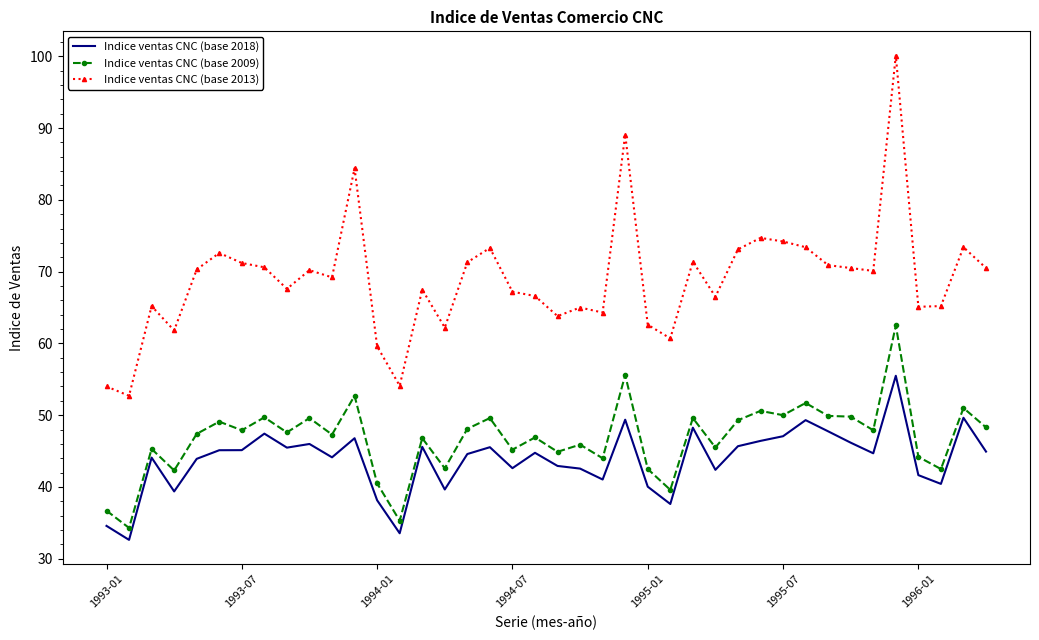

Which series has the widest spread of values?

Indice ventas CNC (base 2013)